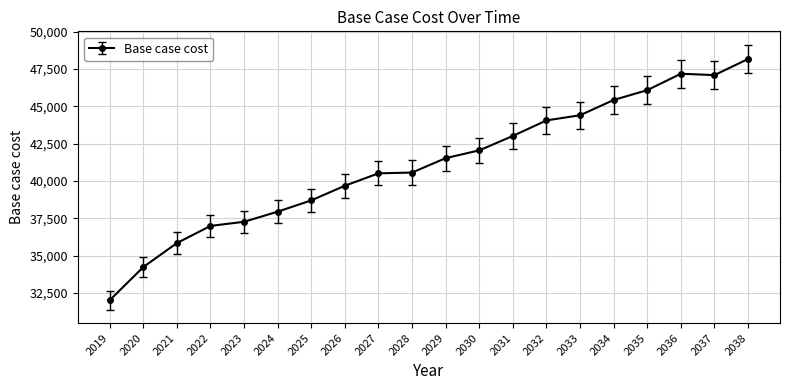

The value at 2036 is 70652.5. True or false?

False